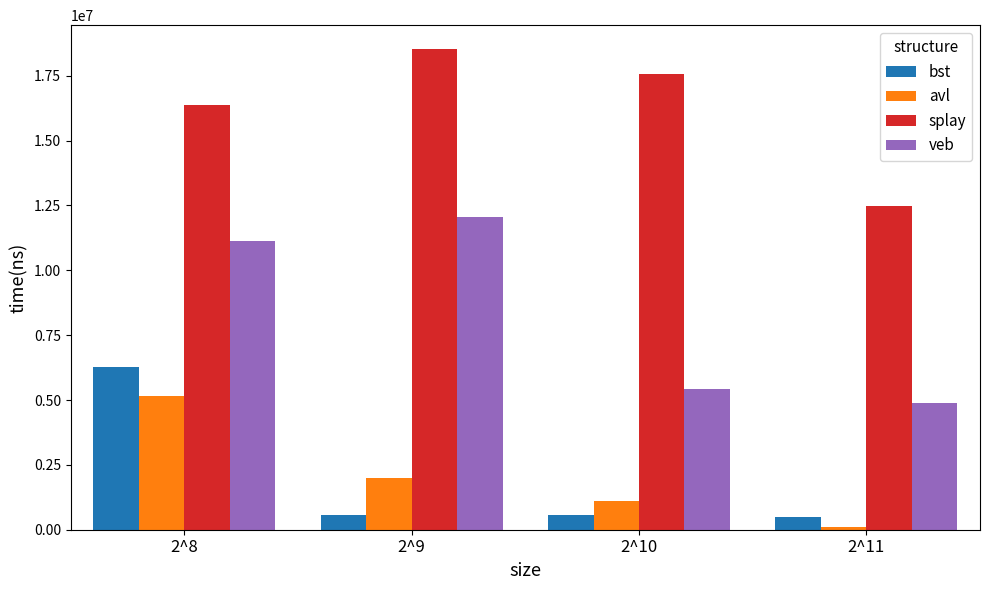

The value of splay at 2^9 is 18524582. True or false?

True